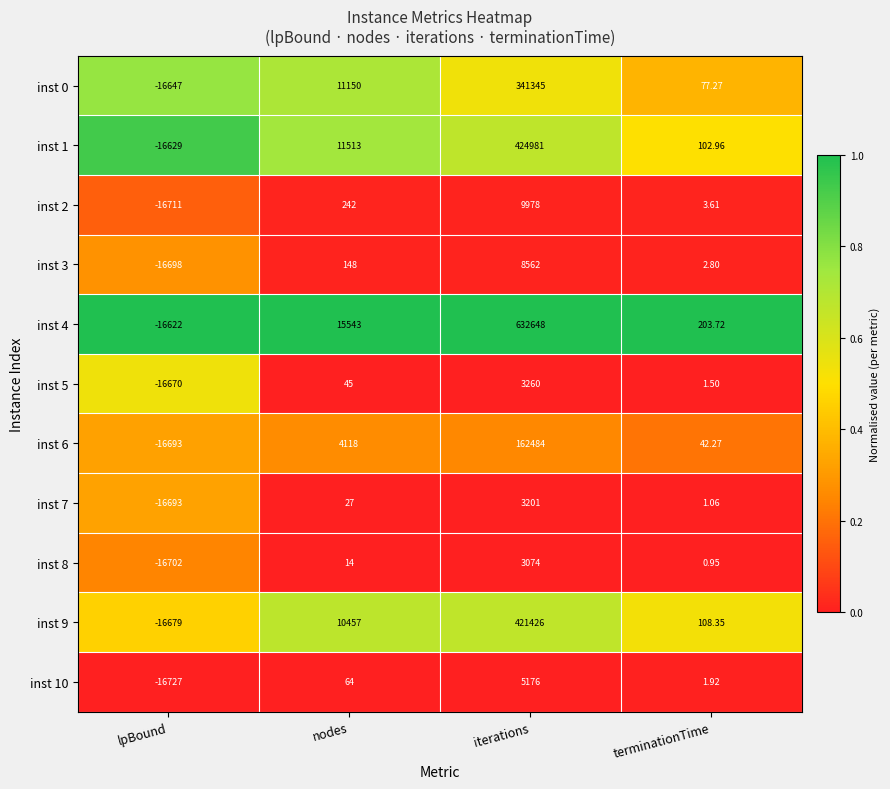

At which label is inst 1 closest to 204176?

nodes